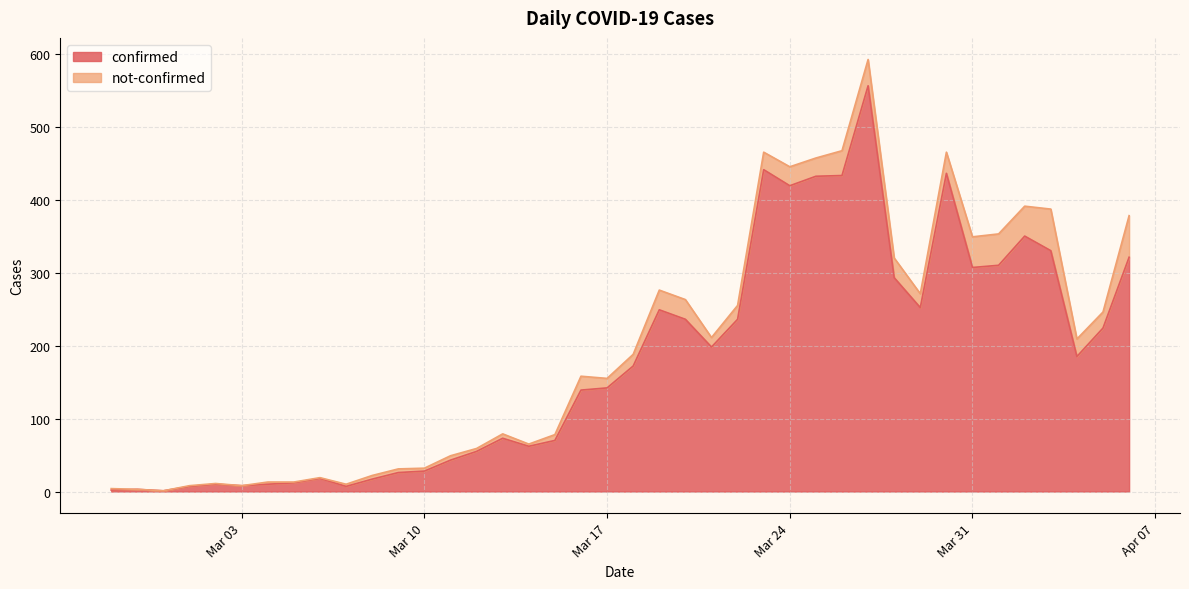

What is the label of the 17th point from the right?

2020-03-21